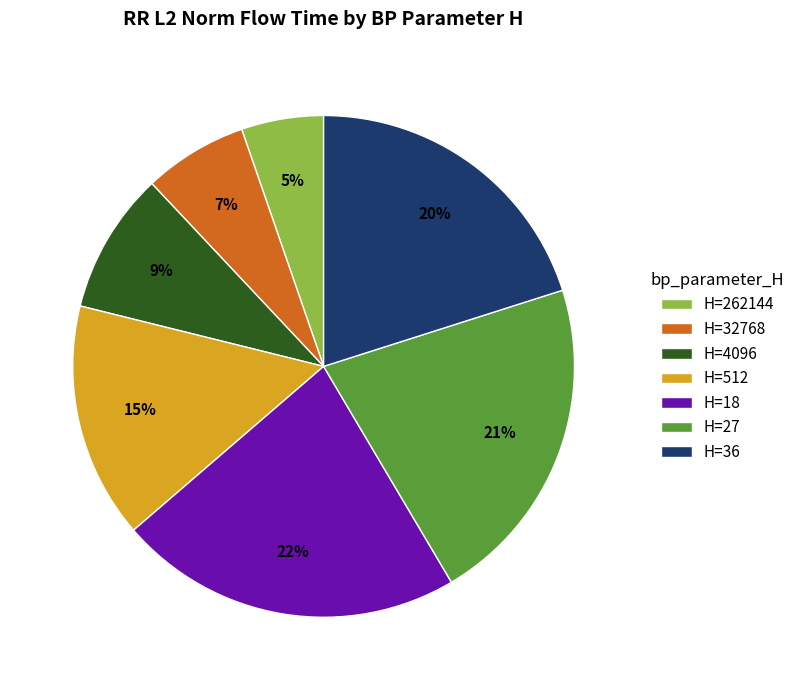

How many segments does this pie chart have?

7